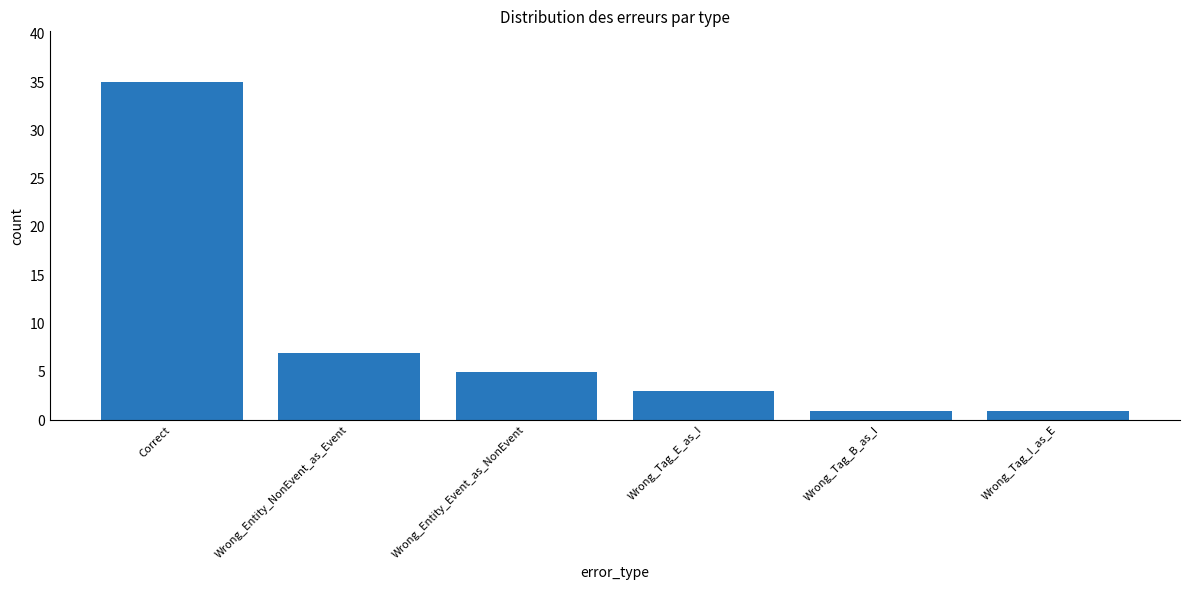

What is the value of the 2nd bar from the left?

7